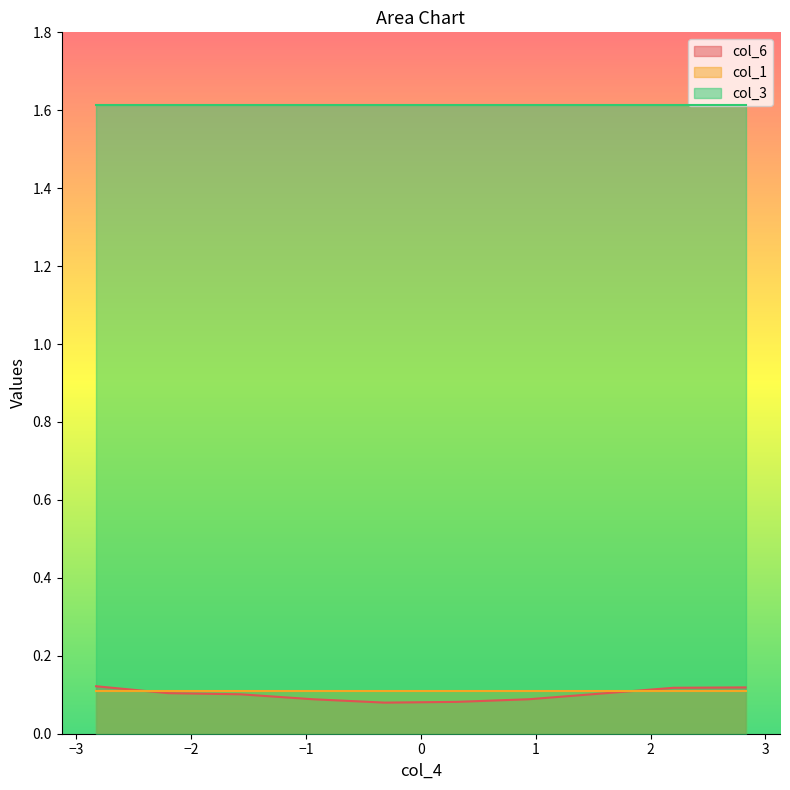

What are all the series names shown in the legend?

col_6, col_1, col_3